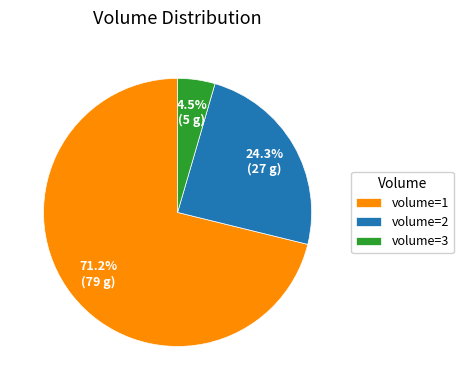

To the nearest percent, what is the average slice percentage?

33%